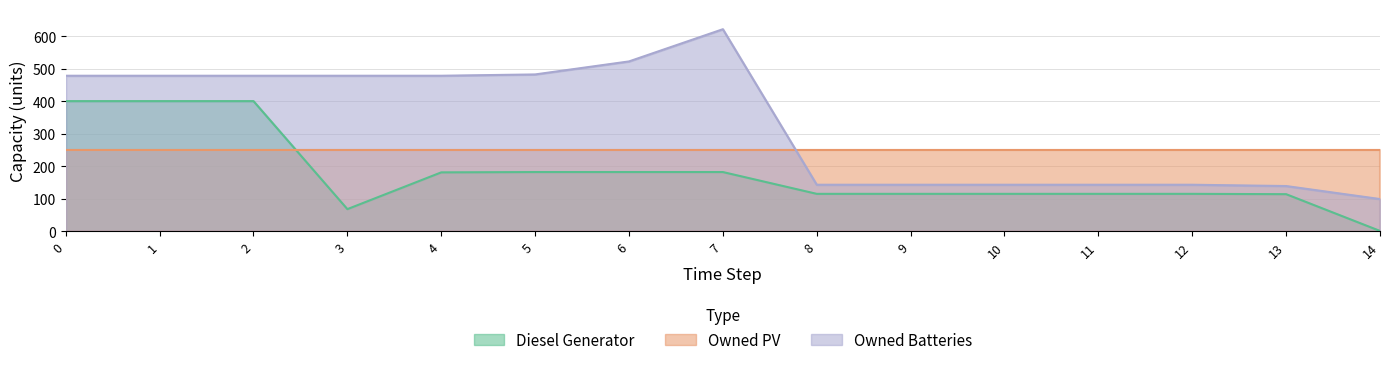

Is it true that Owned Batteries equals 59 at 14?

False